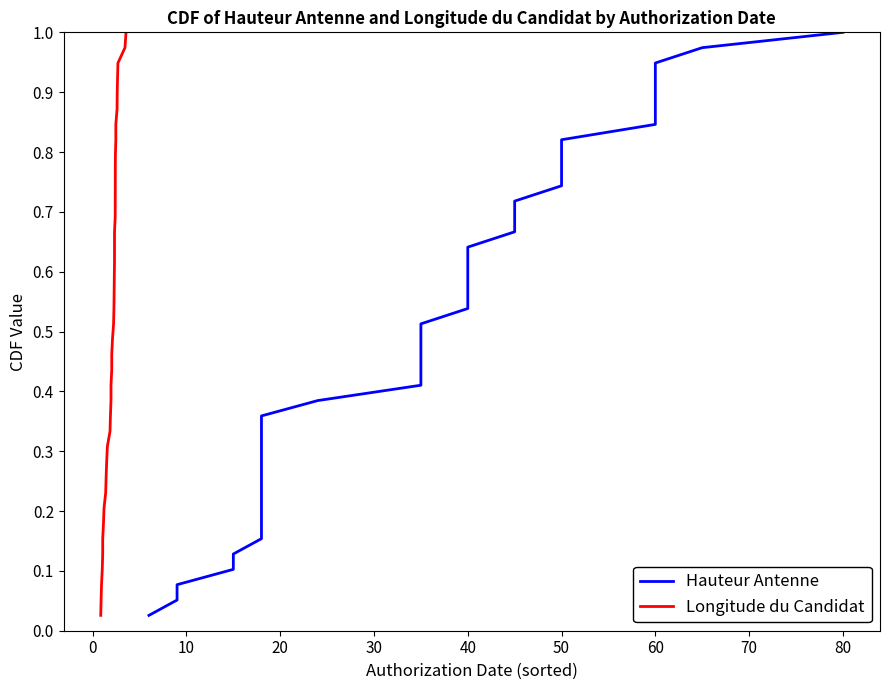

True or false: Hauteur Antenne and Longitude du Candidat intersect in this chart.

False